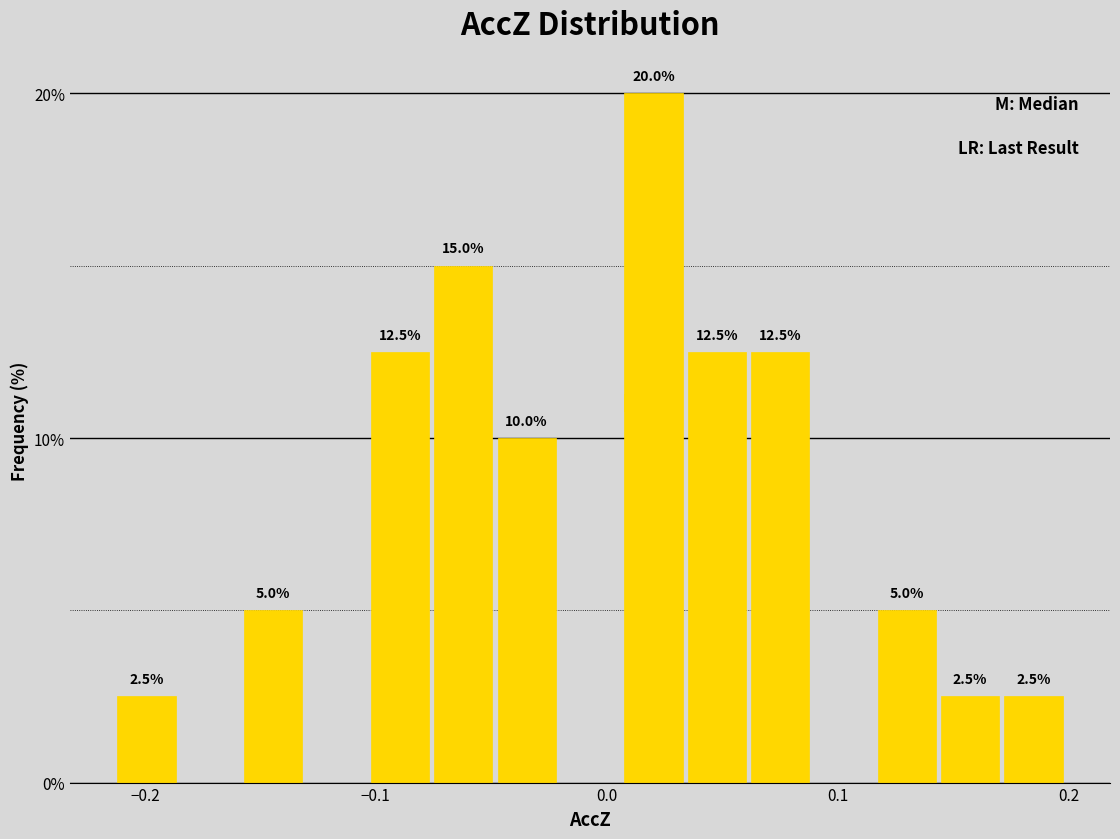

Around what value on the x-axis is the tallest bar? Give the approximate position of its centre, as read against the axis.

0.02